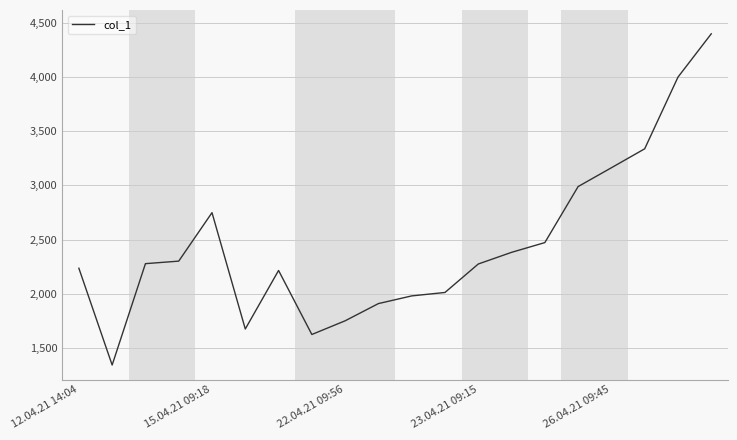

What is the smallest value displayed?

1341.4